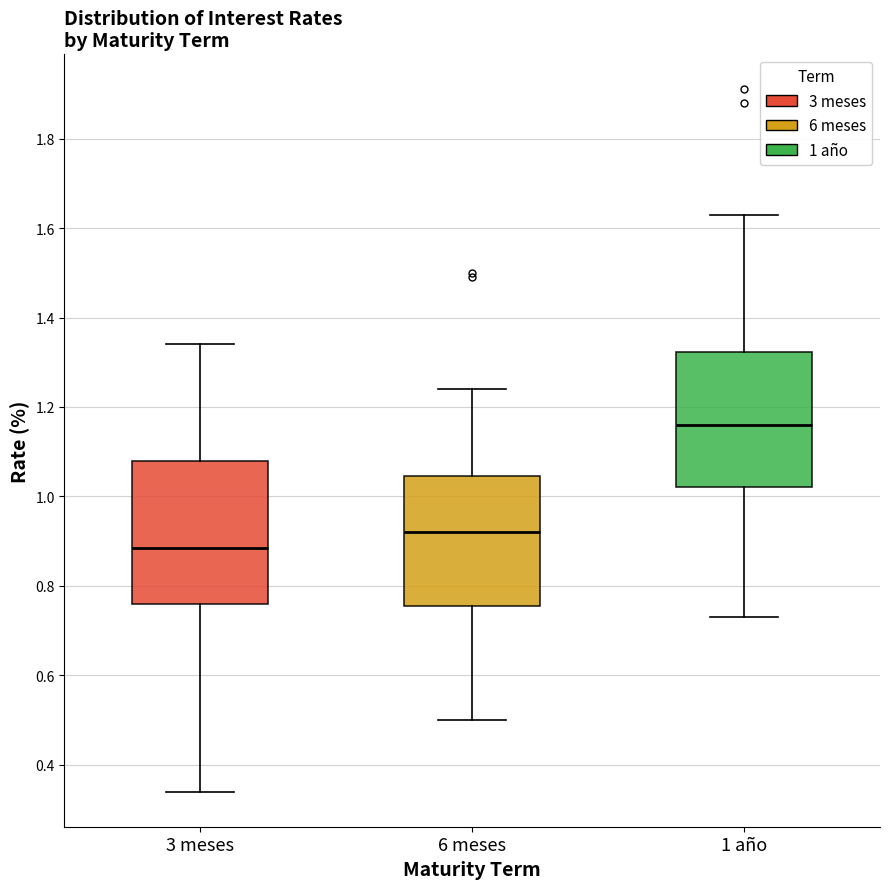

Reading left to right, transcribe this box plot: for each box, give where its median line is, the range the box spans, and where its two whiskers end, as read against the y-axis. The values are not printed on the chart, so give them approximately, as read against the axis.

3 meses: median 0.88, box 0.76 to 1.08, whiskers 0.34 to 1.34
6 meses: median 0.92, box 0.76 to 1.04, whiskers 0.50 to 1.24
1 año: median 1.16, box 1.02 to 1.32, whiskers 0.74 to 1.64